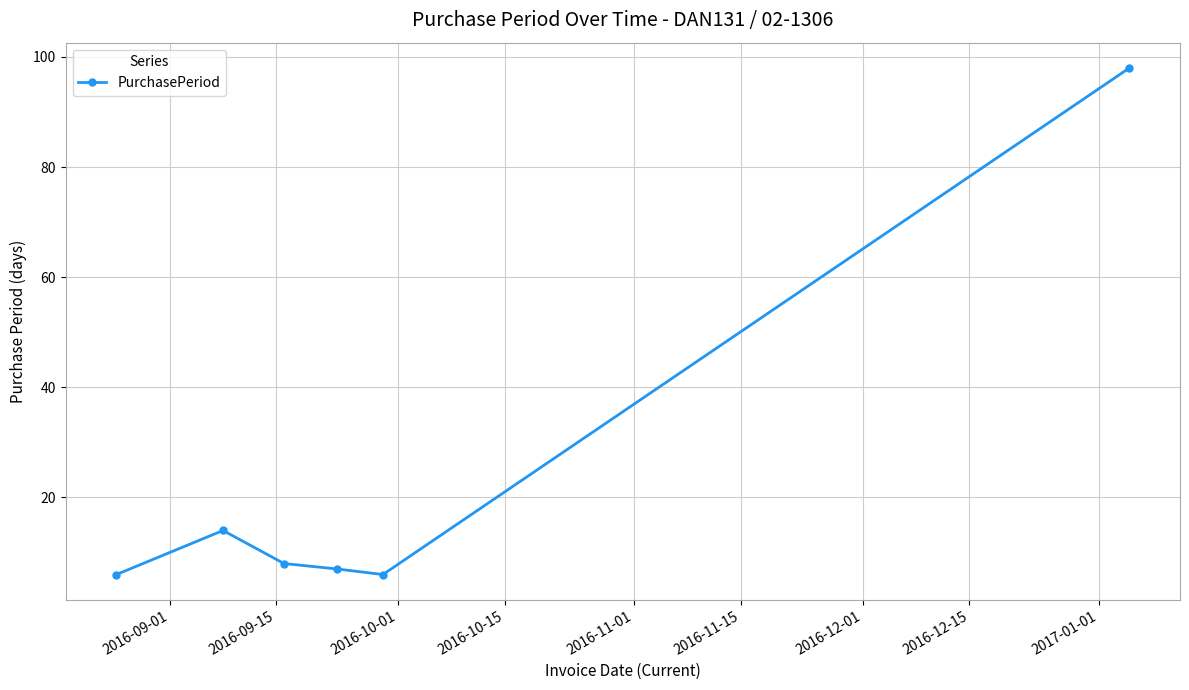

What is the value of the 3rd point from the left?

8